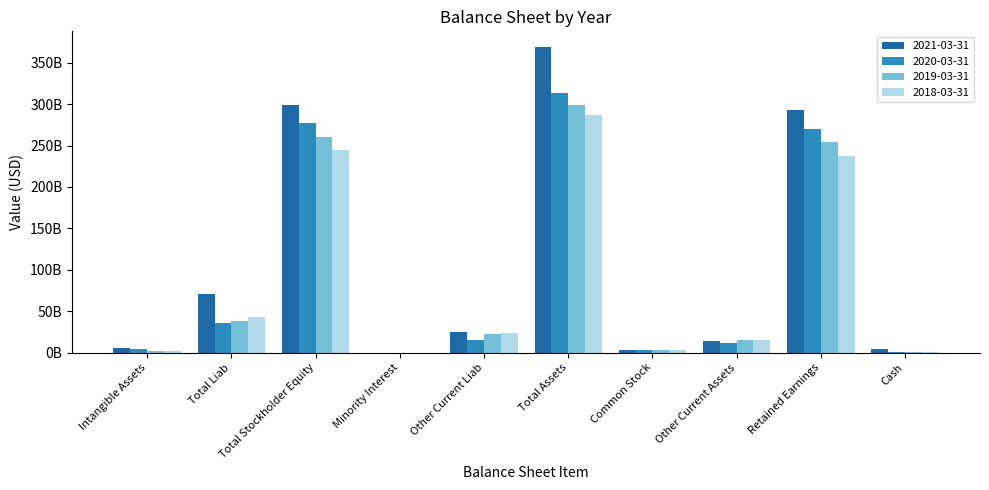

What is the approximate value of 2019-03-31 at Total Liab?

38333400000